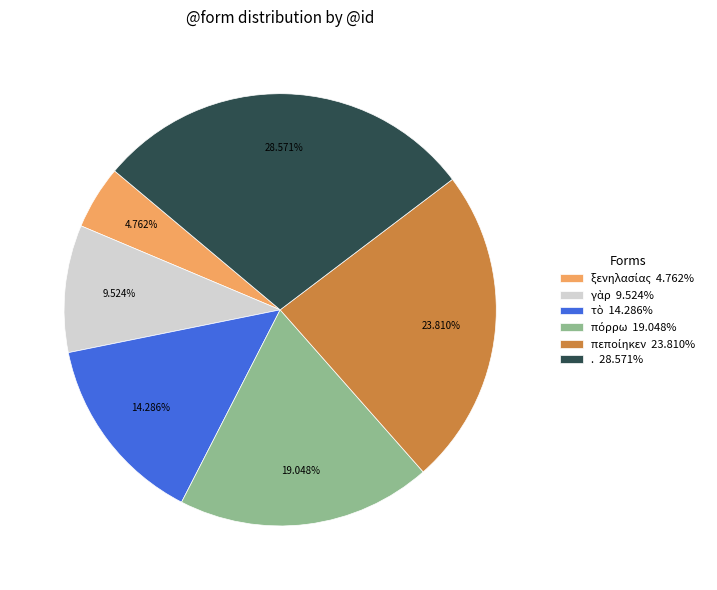

Does any single category account for the majority?

No